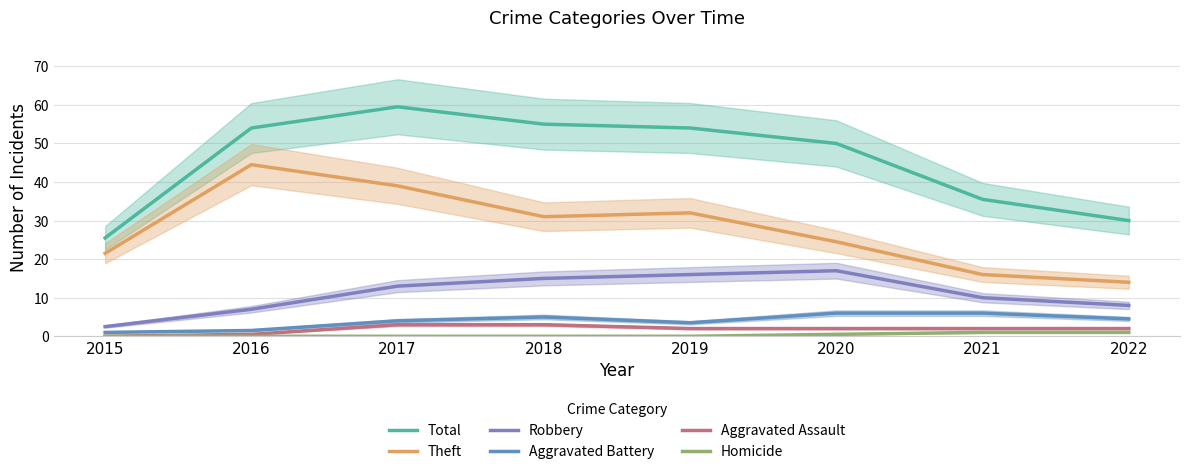

Which series has the widest spread of values?

Total